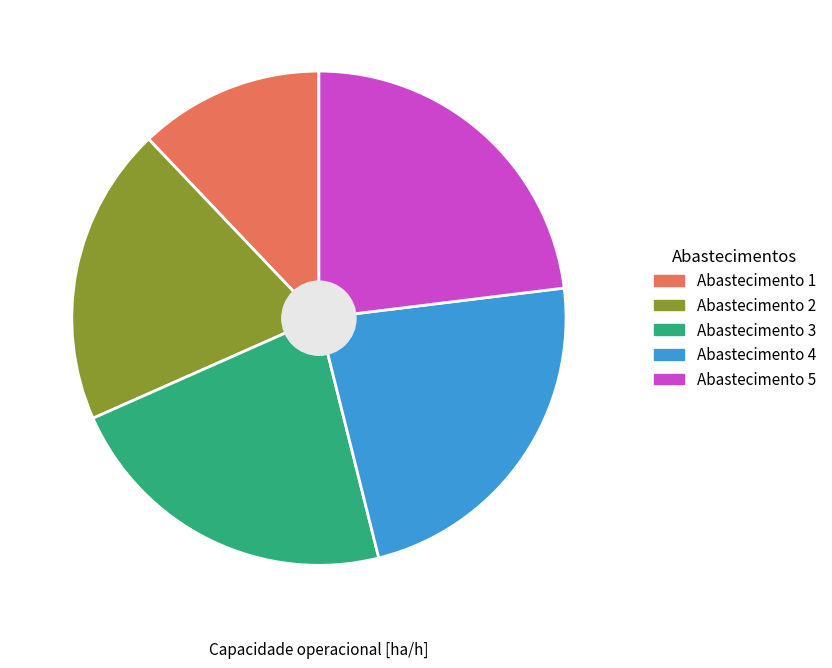

How many segments does this pie chart have?

5